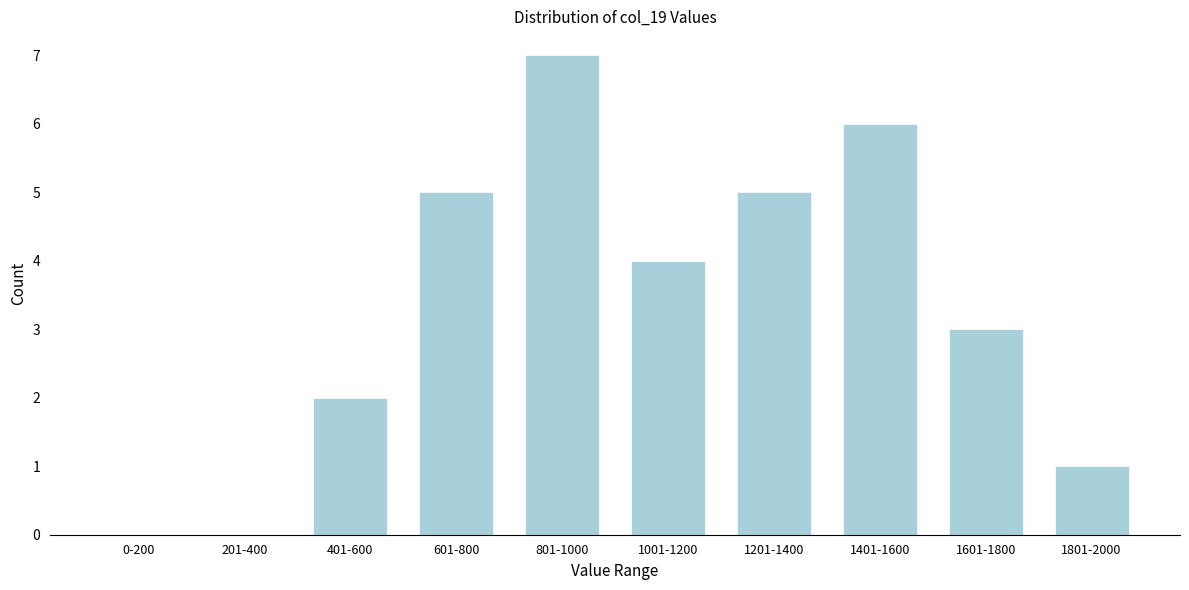

Reading left to right, what are all the values shown in this chart?

0-200=0	201-400=0	401-600=2	601-800=5	801-1000=7	1001-1200=4	1201-1400=5	1401-1600=6	1601-1800=3	1801-2000=1